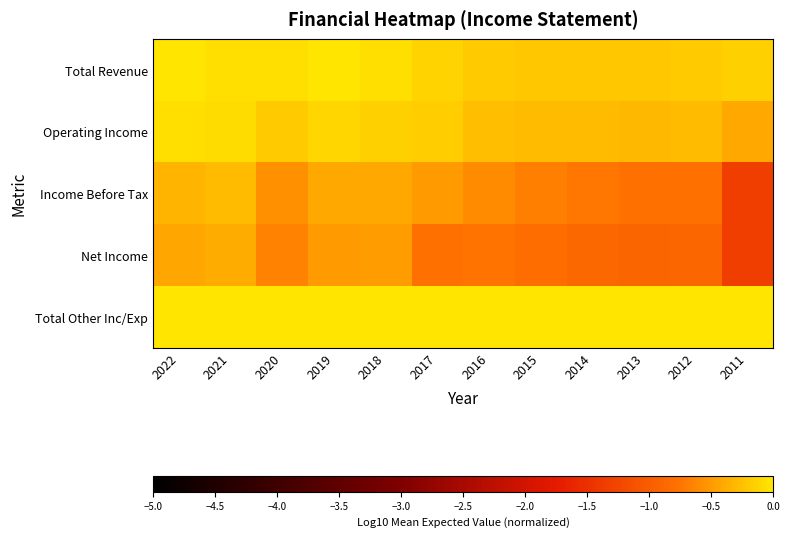

At which category does the chart reach its minimum across all series?

2011